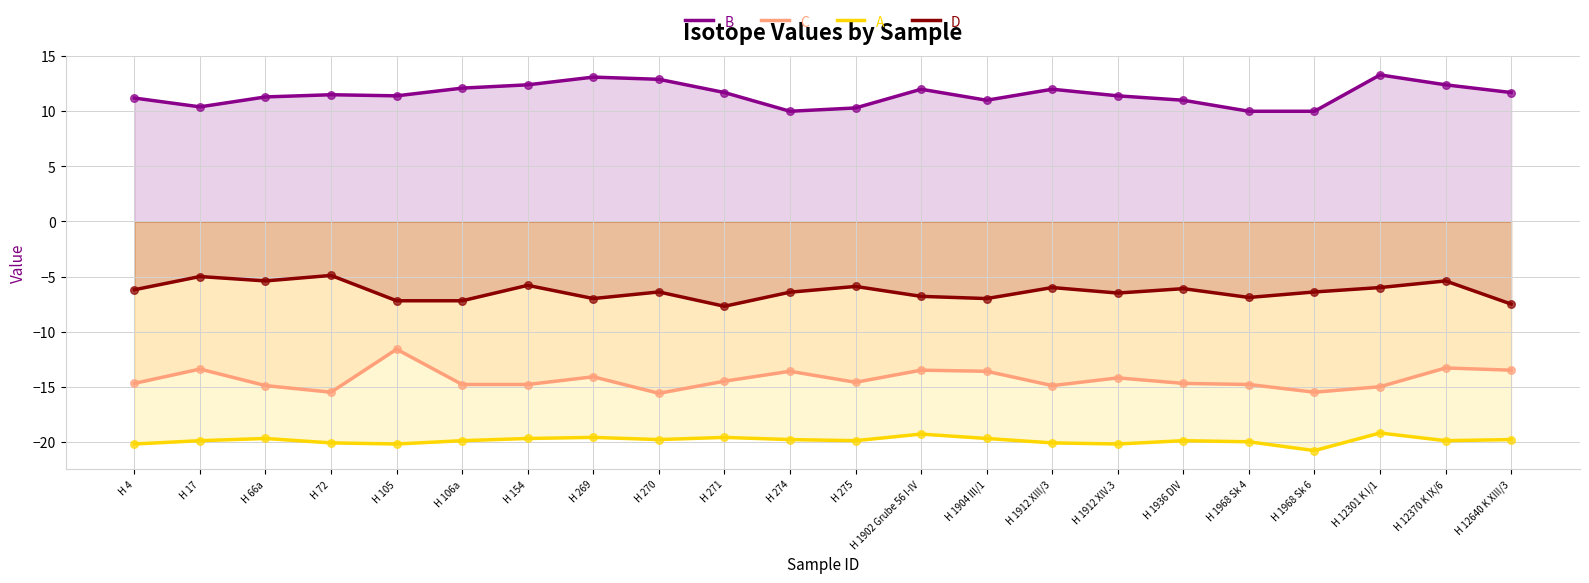

Is the value of B at H 4 greater than the value of C at H 1912 XIV.3?

Yes